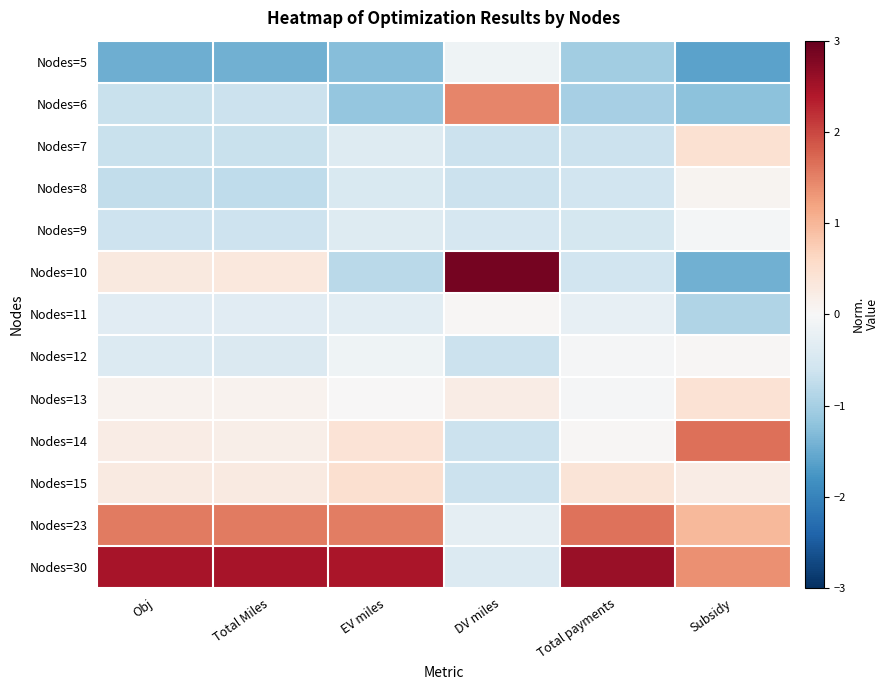

Reading left to right, transcribe all the data shown in this chart.

Nodes=5: Obj=-1.5	Total Miles=-1.4	EV miles=-1.3	DV miles=-0.1	Total payments=-1.0	Subsidy=-1.6
Nodes=6: Obj=-0.7	Total Miles=-0.6	EV miles=-1.2	DV miles=1.5	Total payments=-1.0	Subsidy=-1.2
Nodes=7: Obj=-0.7	Total Miles=-0.7	EV miles=-0.4	DV miles=-0.7	Total payments=-0.6	Subsidy=0.5
Nodes=8: Obj=-0.7	Total Miles=-0.8	EV miles=-0.4	DV miles=-0.7	Total payments=-0.6	Subsidy=0.1
Nodes=9: Obj=-0.6	Total Miles=-0.6	EV miles=-0.4	DV miles=-0.5	Total payments=-0.5	Subsidy=-0.1
Nodes=10: Obj=0.3	Total Miles=0.3	EV miles=-0.8	DV miles=2.9	Total payments=-0.6	Subsidy=-1.4
Nodes=11: Obj=-0.3	Total Miles=-0.3	EV miles=-0.3	DV miles=0.0	Total payments=-0.2	Subsidy=-0.9
Nodes=12: Obj=-0.4	Total Miles=-0.4	EV miles=-0.1	DV miles=-0.7	Total payments=-0.0	Subsidy=0.0
Nodes=13: Obj=0.1	Total Miles=0.1	EV miles=0.0	DV miles=0.2	Total payments=-0.0	Subsidy=0.4
Nodes=14: Obj=0.2	Total Miles=0.2	EV miles=0.4	DV miles=-0.7	Total payments=0.0	Subsidy=1.6
Nodes=15: Obj=0.3	Total Miles=0.3	EV miles=0.5	DV miles=-0.7	Total payments=0.4	Subsidy=0.2
Nodes=23: Obj=1.6	Total Miles=1.6	EV miles=1.5	DV miles=-0.3	Total payments=1.6	Subsidy=1.0
Nodes=30: Obj=2.5	Total Miles=2.5	EV miles=2.4	DV miles=-0.4	Total payments=2.6	Subsidy=1.4